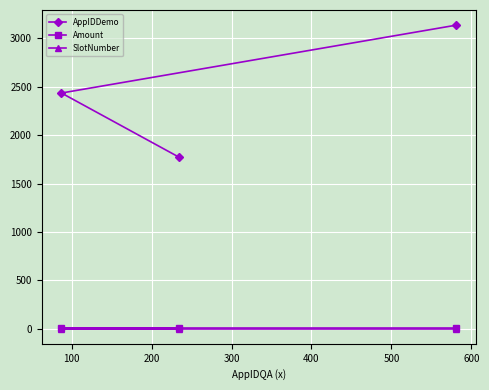

Reading left to right, transcribe all the data shown in this chart.

AppIDDemo: 2435.0	1773.0	3136.0
Amount: 10.5	10.5	10.5
SlotNumber: 1.0	1.0	1.0